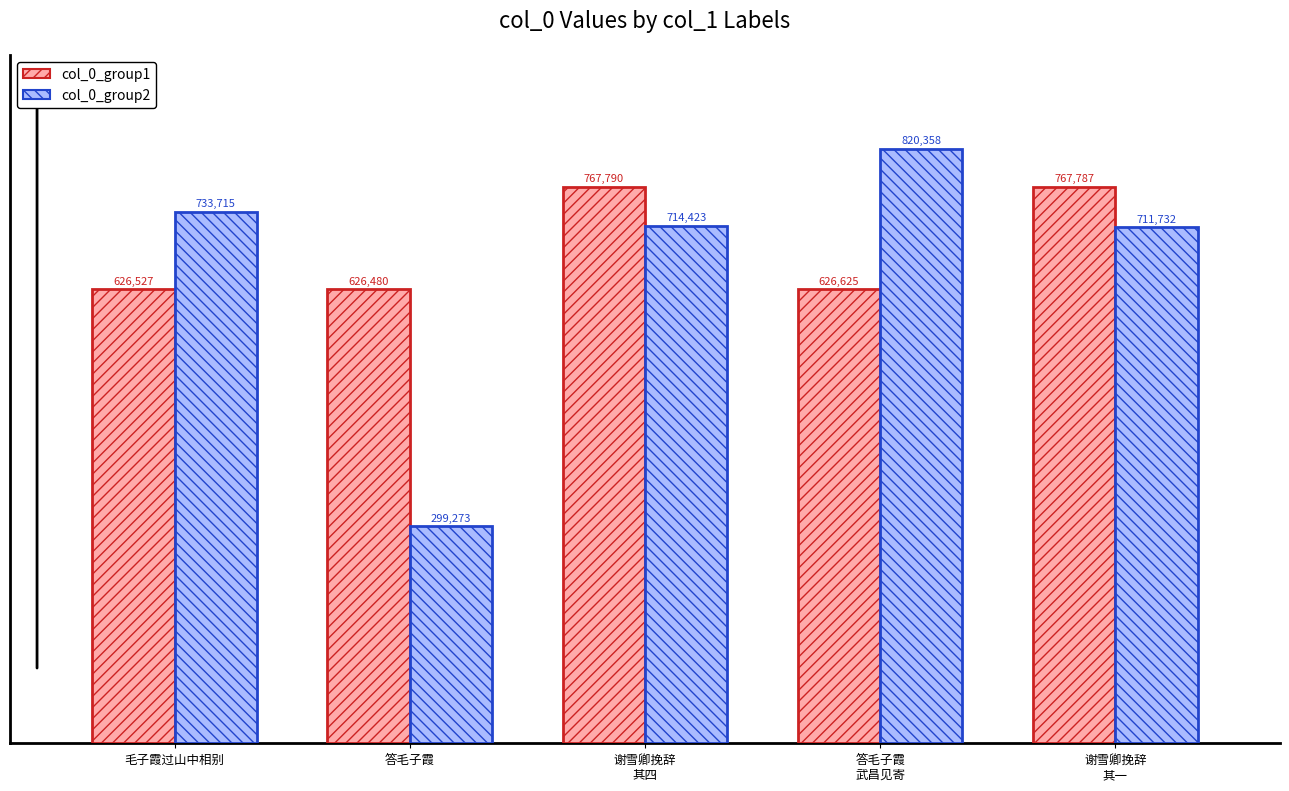

What value does the col_0_group1 series have at 谢雪卿挽辞
其一?

767787